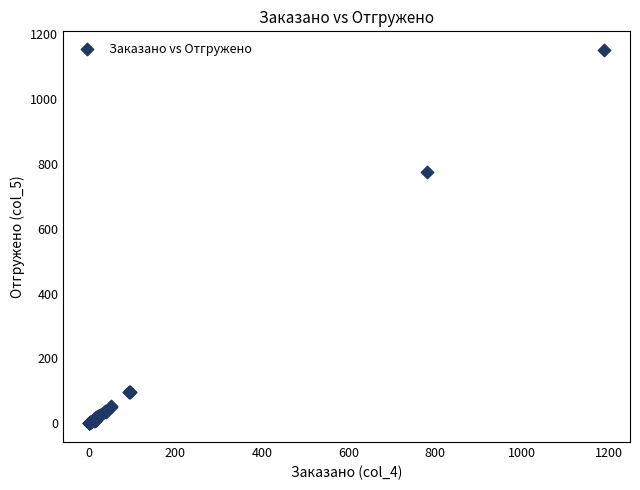

What Y value in the scatter plot is closest to 575?

774.5